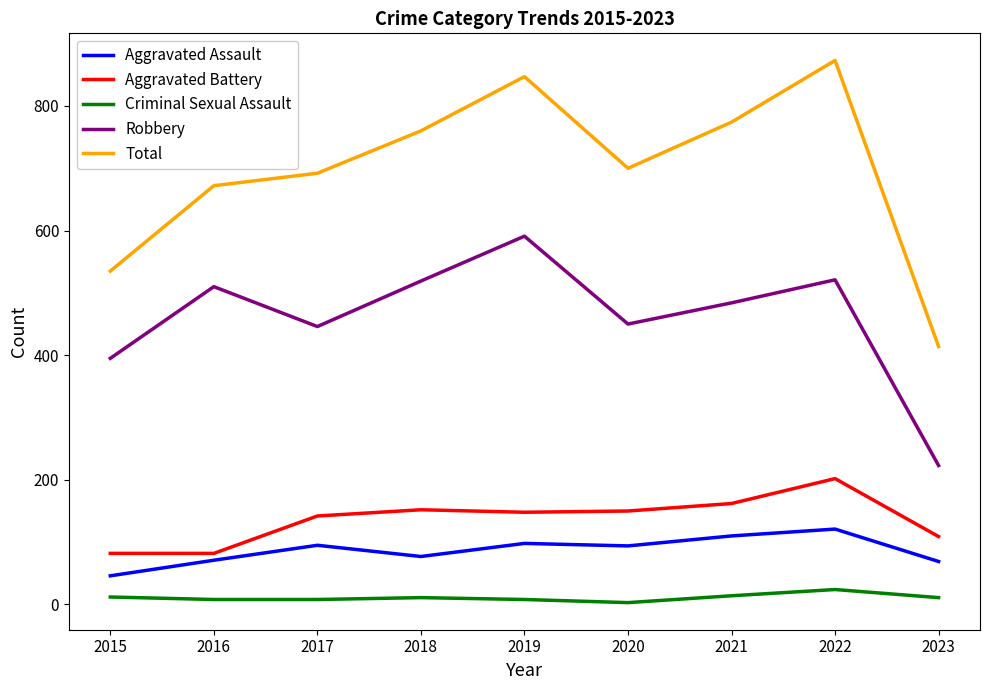

What value does the Robbery series have at 2023, to the nearest 10?

220